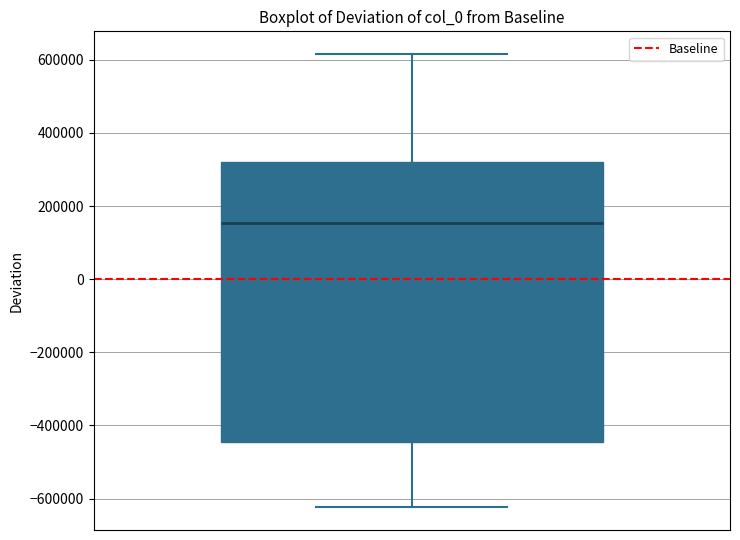

Where does the median line of the box sit on the y-axis? The values are not printed on the chart, so give them approximately, as read against the axis.

160000